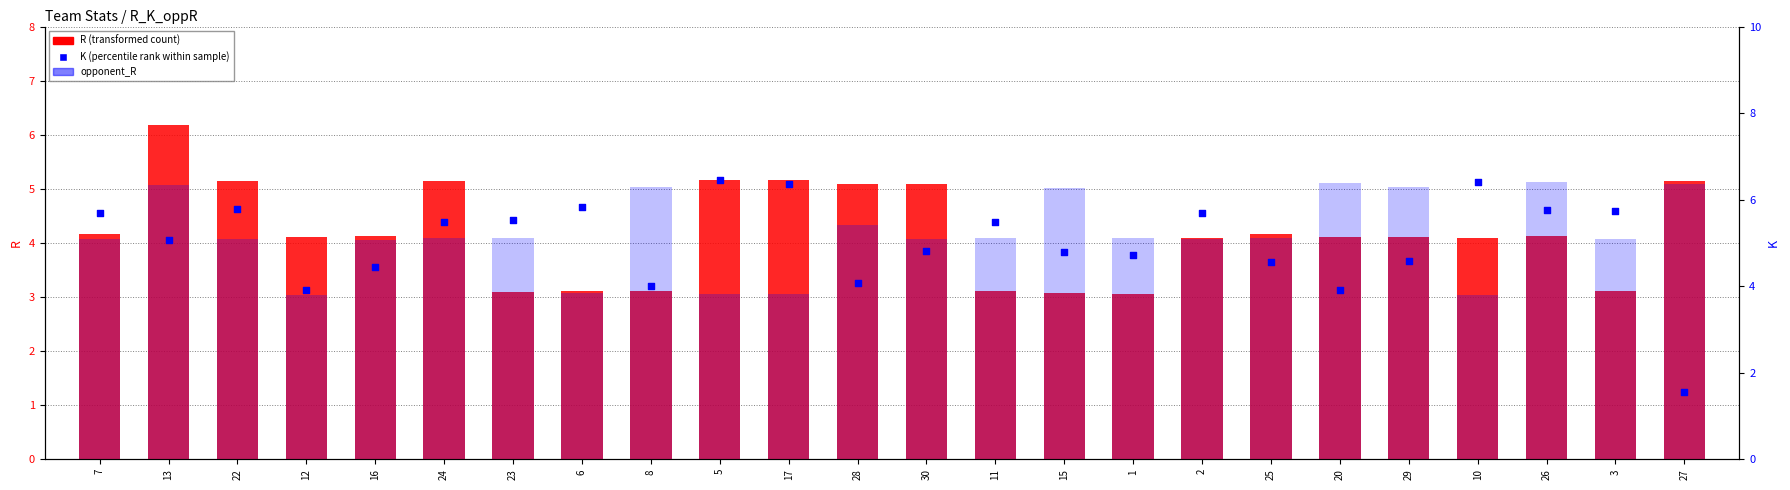

Which series has the largest total across all categories?

K (percentile rank within sample)